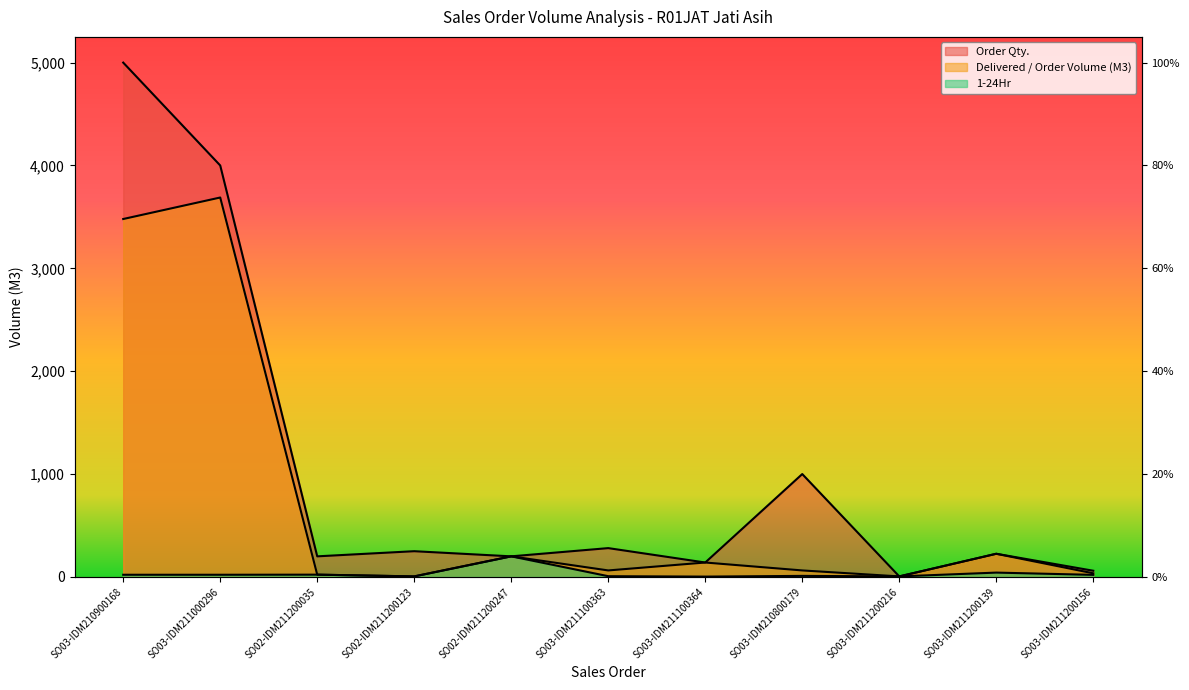

Does the chart have visible grid lines?

No